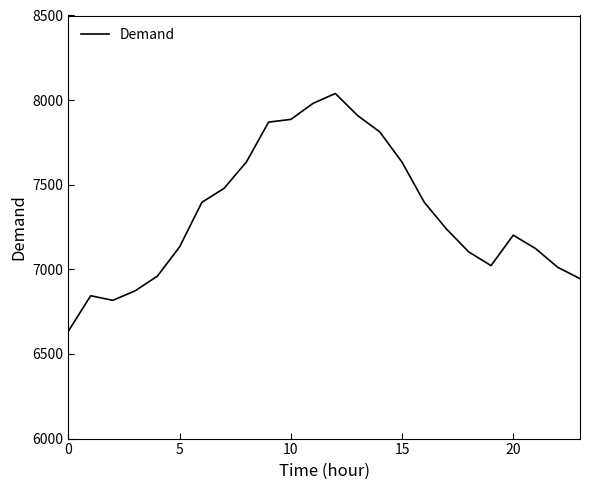

What is the maximum value shown in the chart?

8039